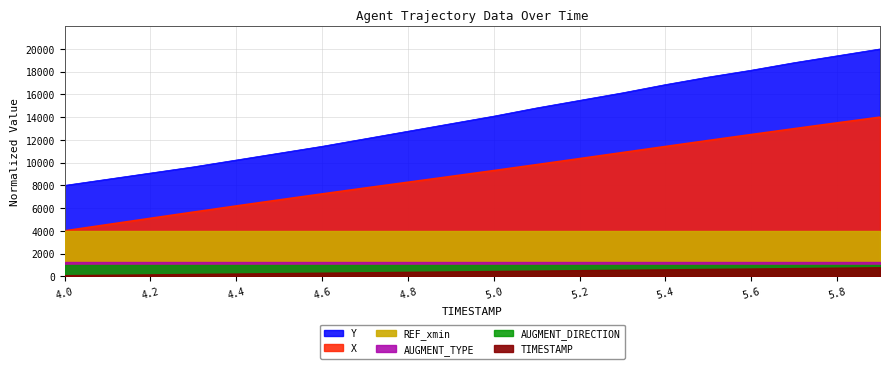

What is the value of the TIMESTAMP point at the 19th from the left?

763.2